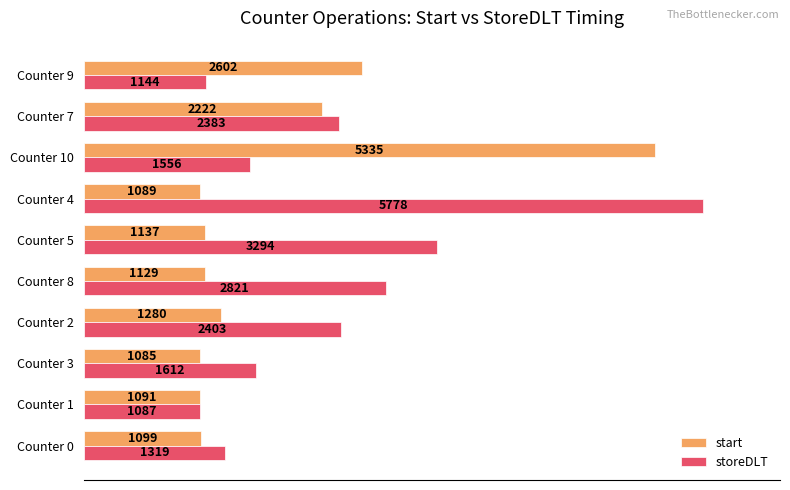

What is the average value of the start series?

1807